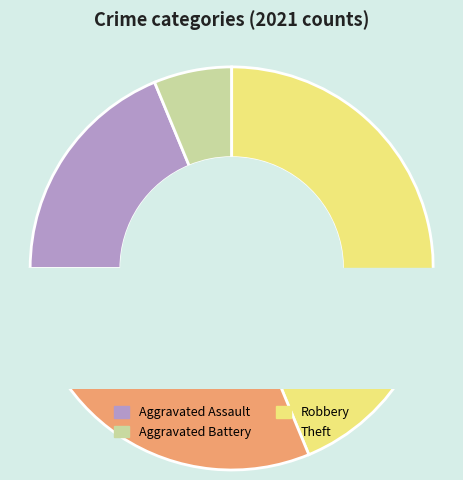

What is the ratio of the value at Aggravated Assault to the value at Aggravated Battery?

3.0